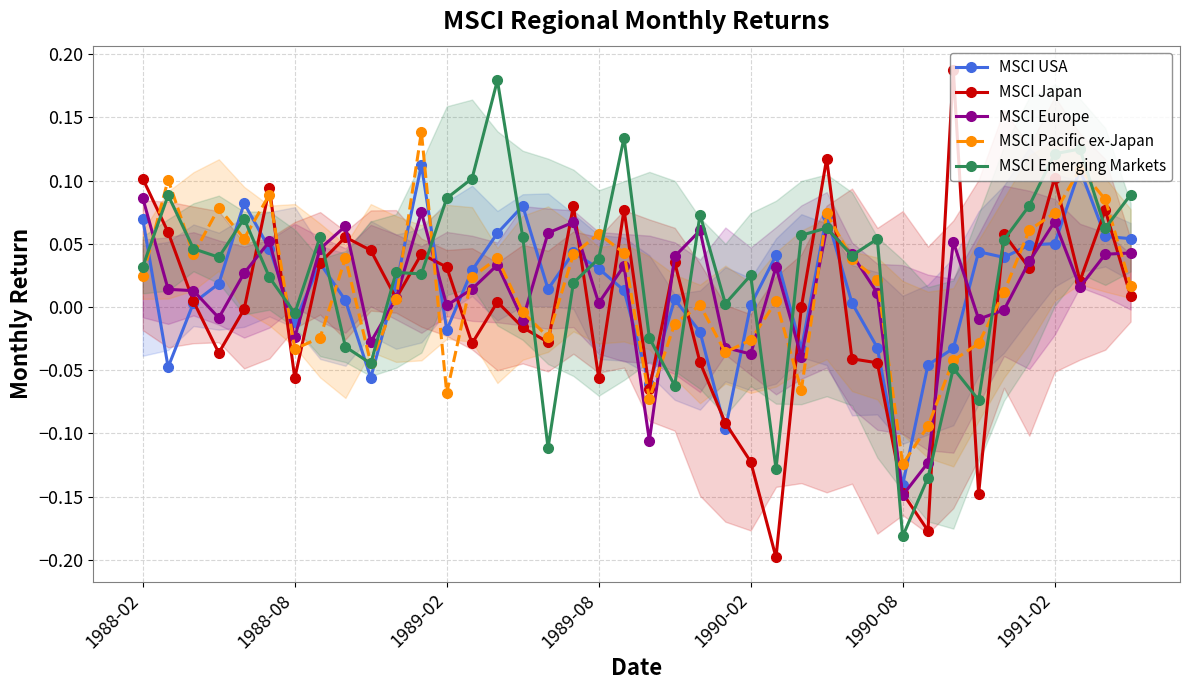

True or false: MSCI Pacific ex-Japan and MSCI USA cross at least once.

True